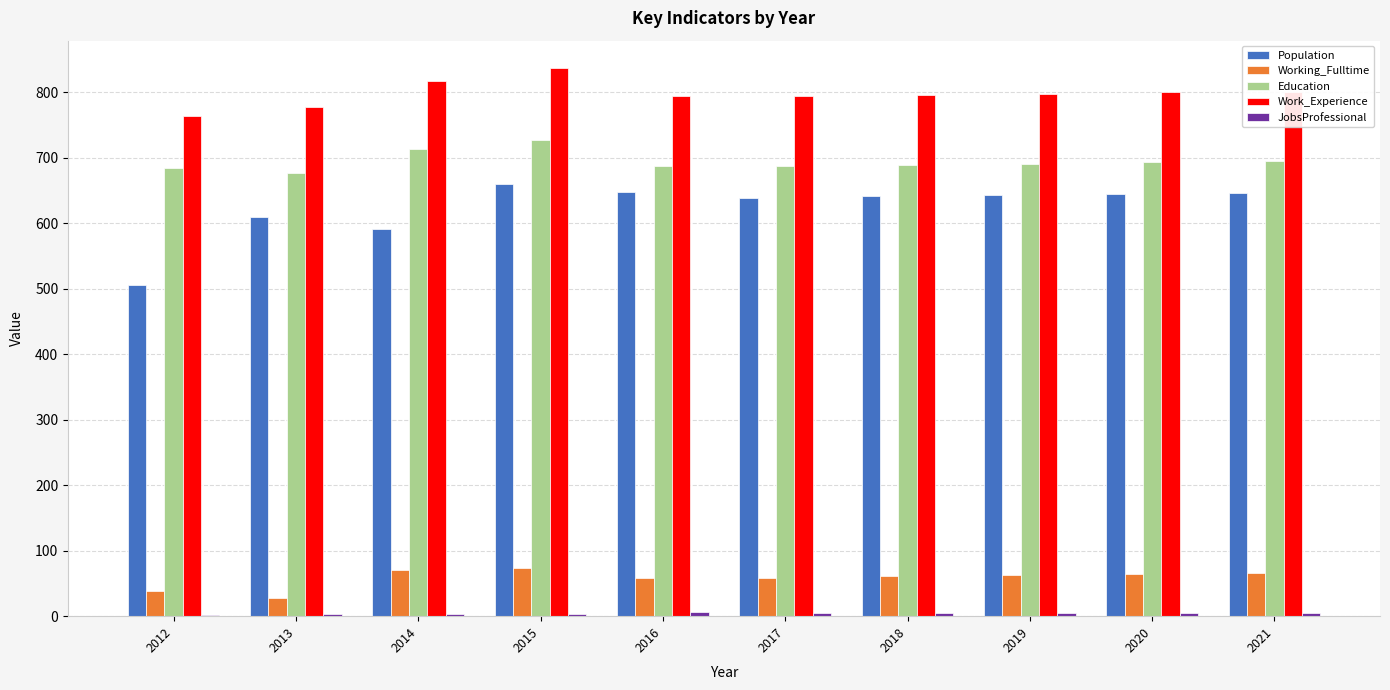

At which category is the sum across all series the highest?

2015